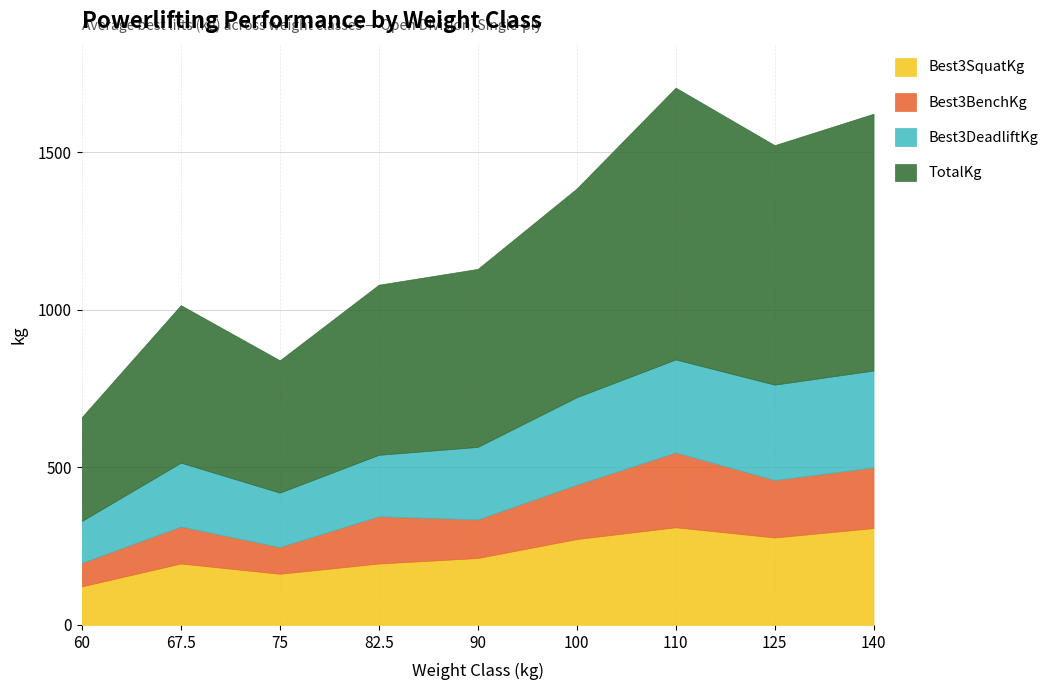

True or false: TotalKg and Best3SquatKg cross at least once.

False